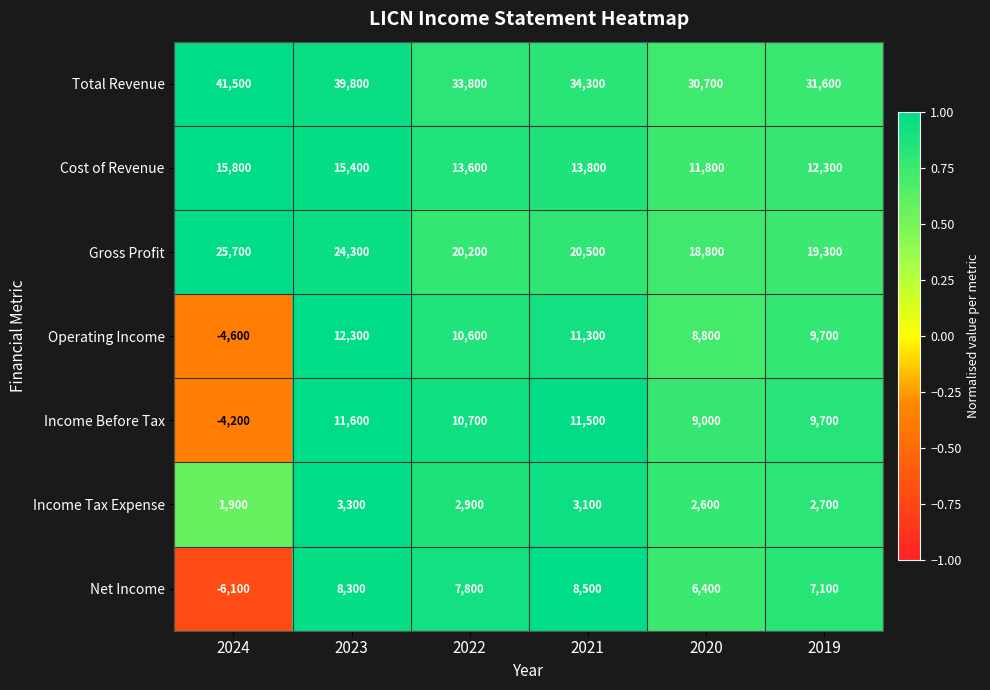

What is the sum of all Gross Profit values?

128800